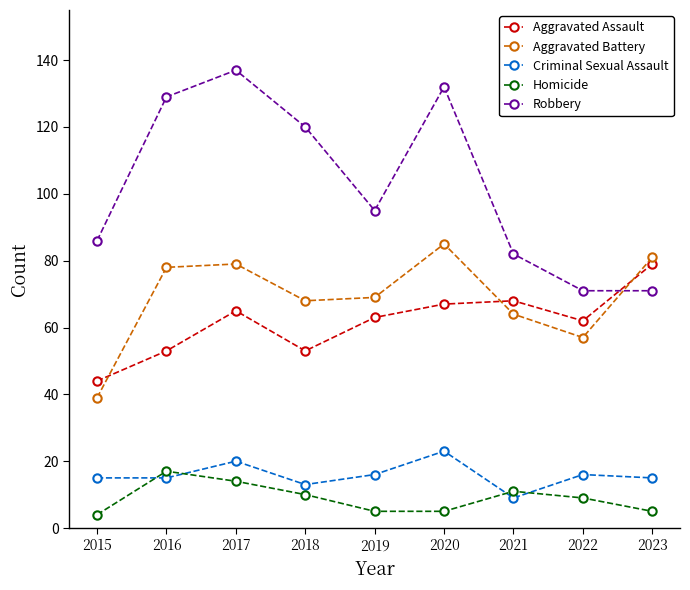

Is it true that Robbery equals 95 at 2019?

True